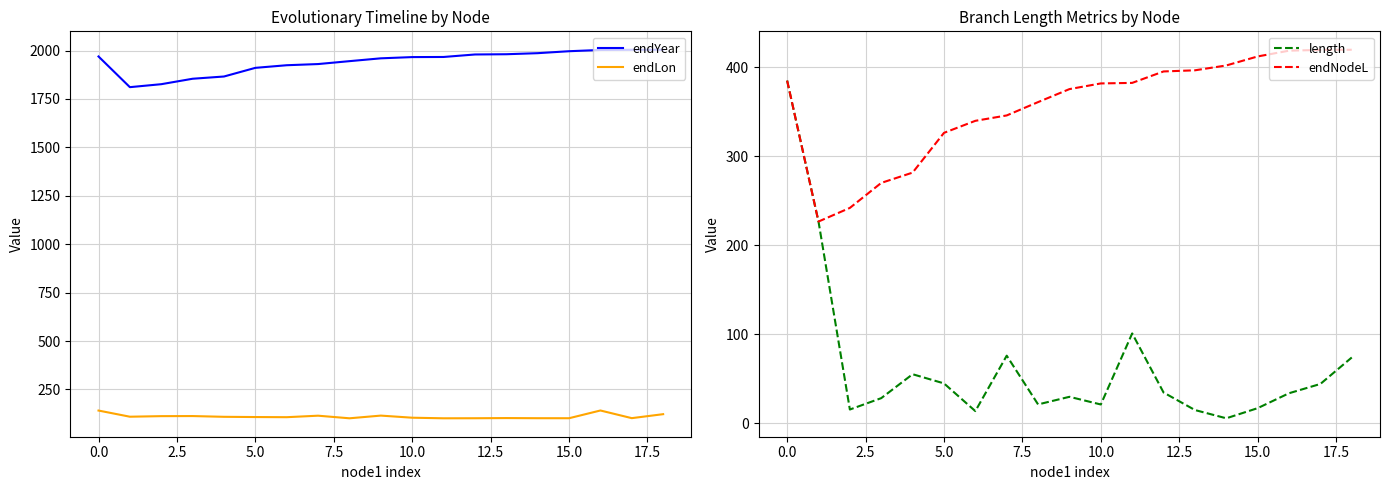

True or false: endLon and endYear cross at least once.

False